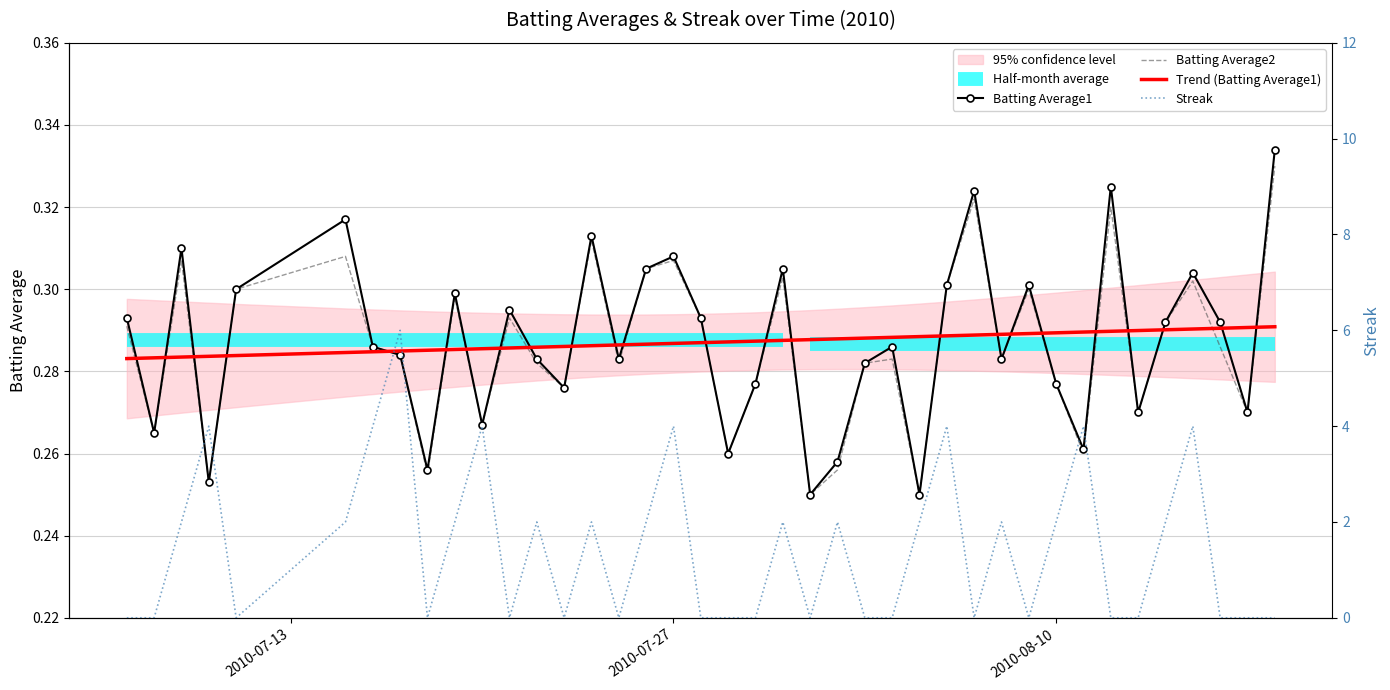

The value of Trend (Batting Average1) at 2010-07-27 is 0.5. True or false?

False